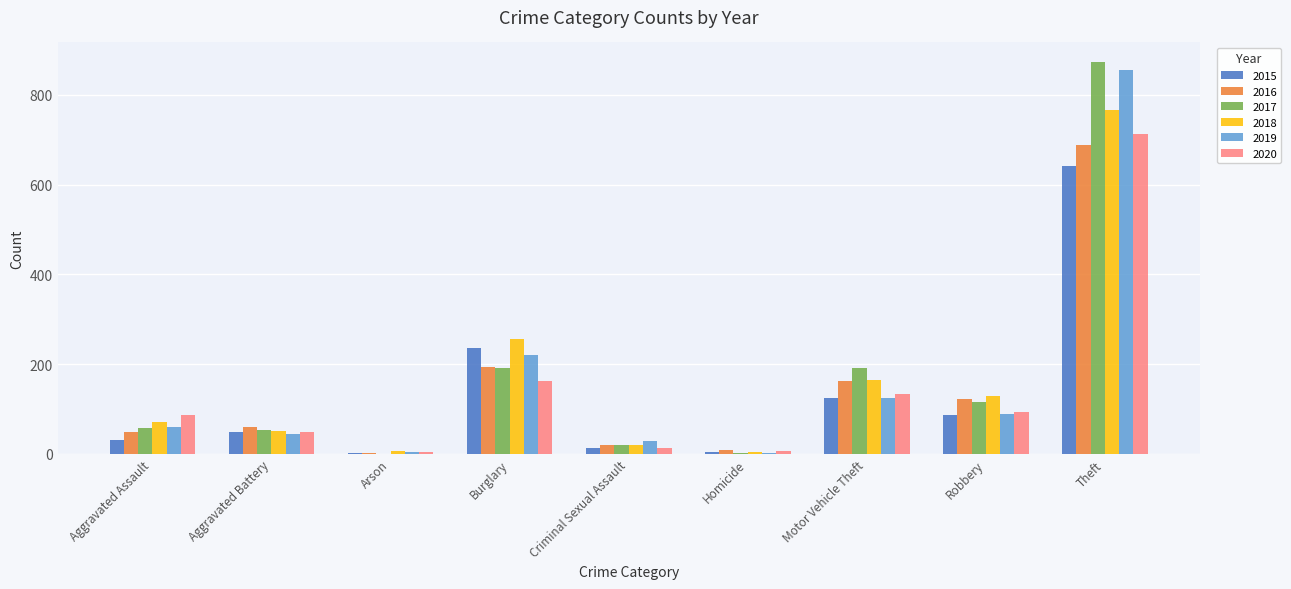

Does the chart contain stacked bars?

No